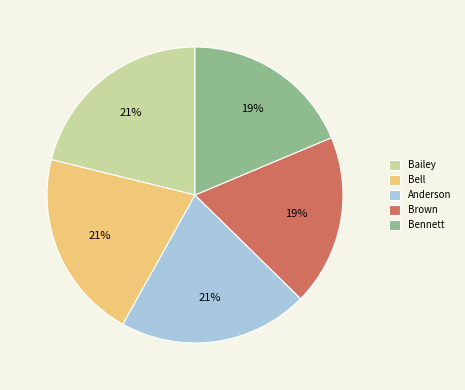

Is the sum of Brown and Bennett greater than half?

No